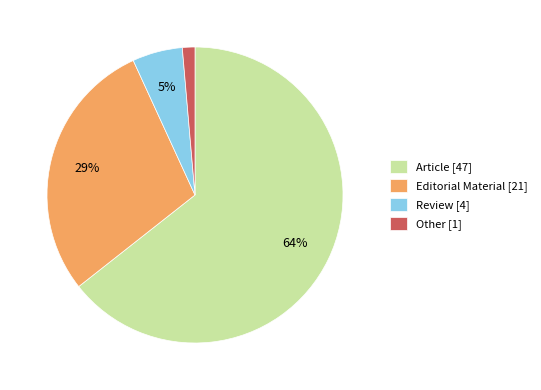

What percentage is the Other [1] slice, to the nearest percent?

1%